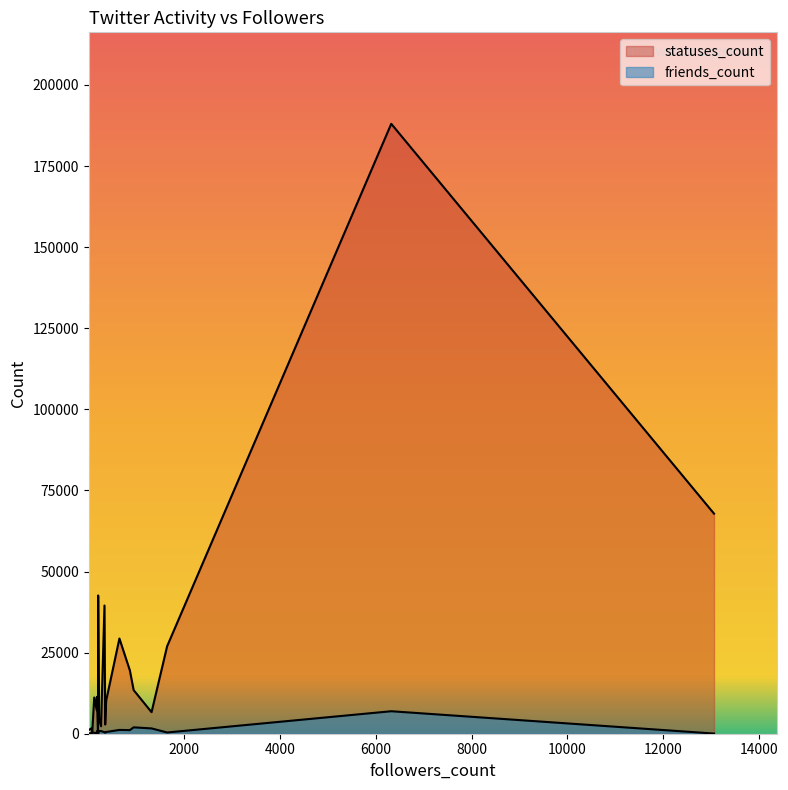

What is the average value of the friends_count series?

909